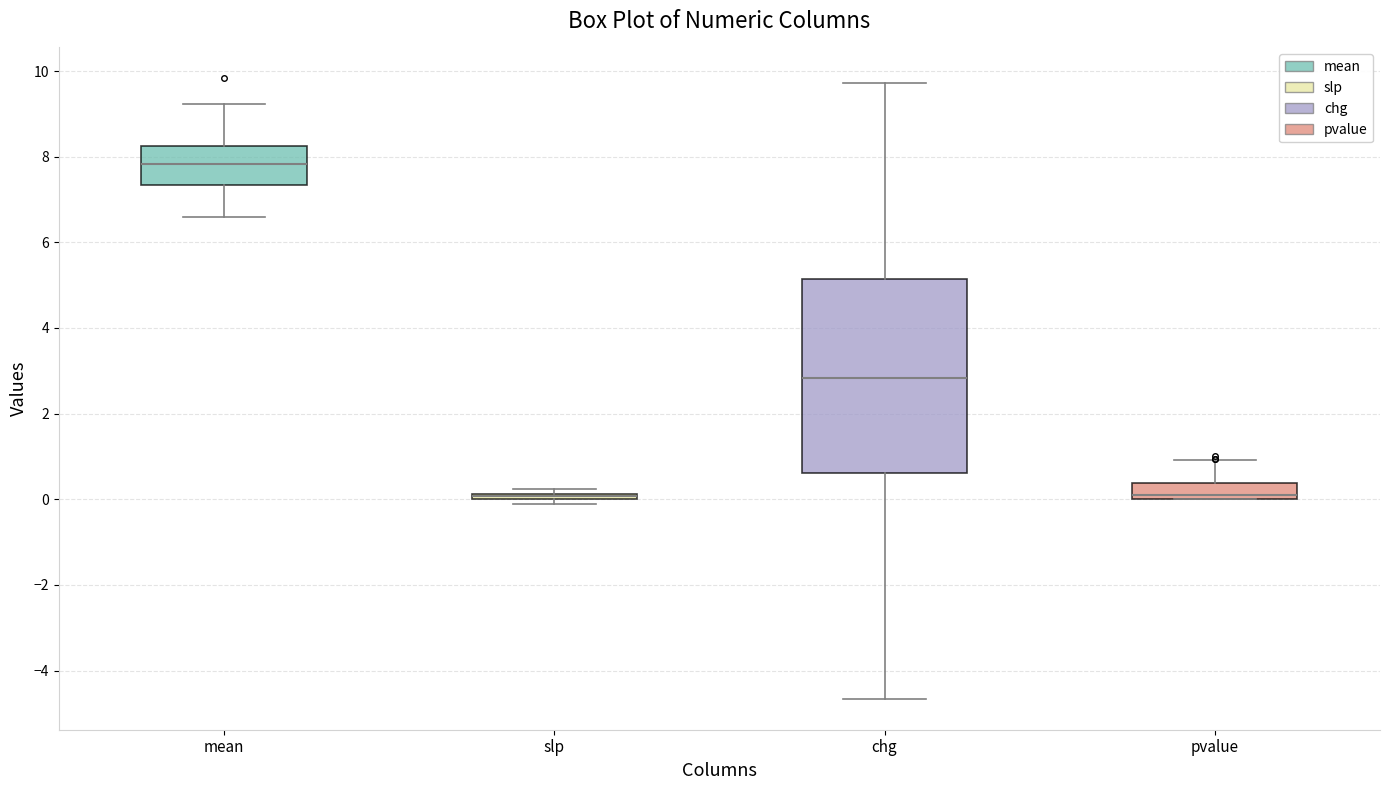

Comparing the boxes themselves (not the whiskers), which one is the tallest?

chg